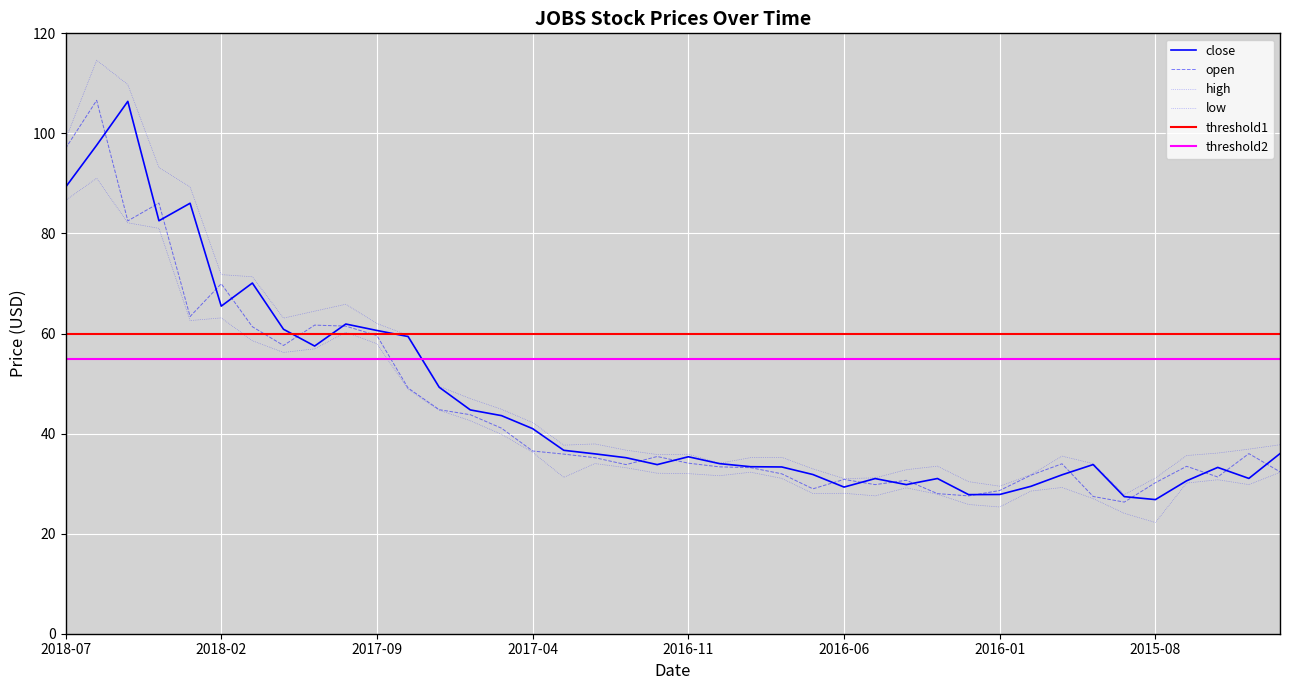

At which category is the sum across all series the highest?

2018-06